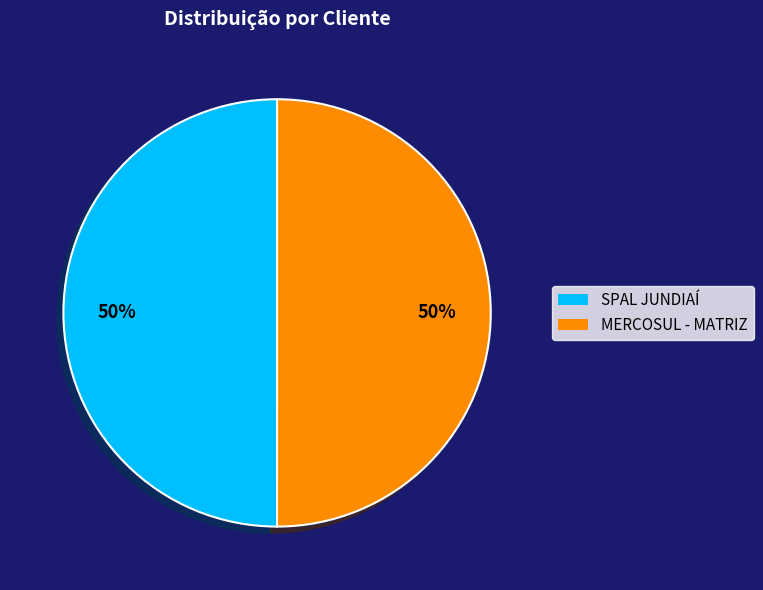

To the nearest percent, what is the average slice percentage?

50%